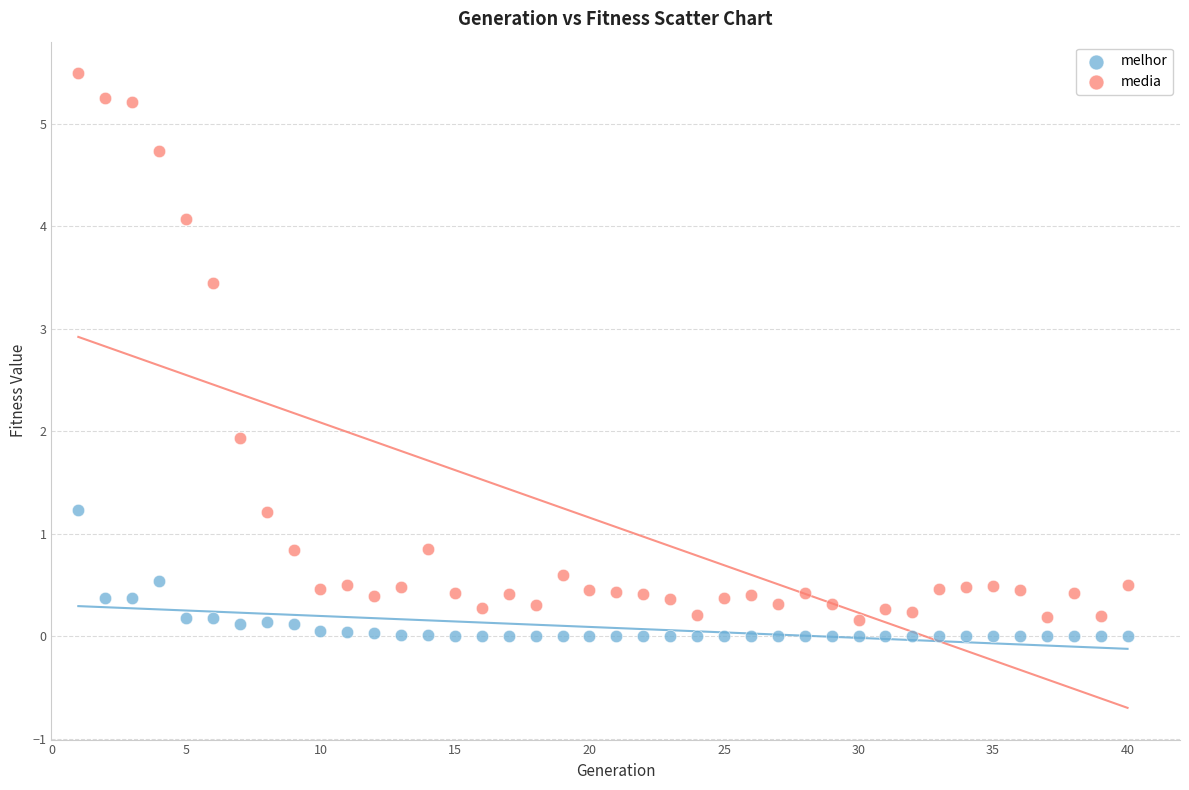

Which series reaches the minimum Y coordinate?

melhor